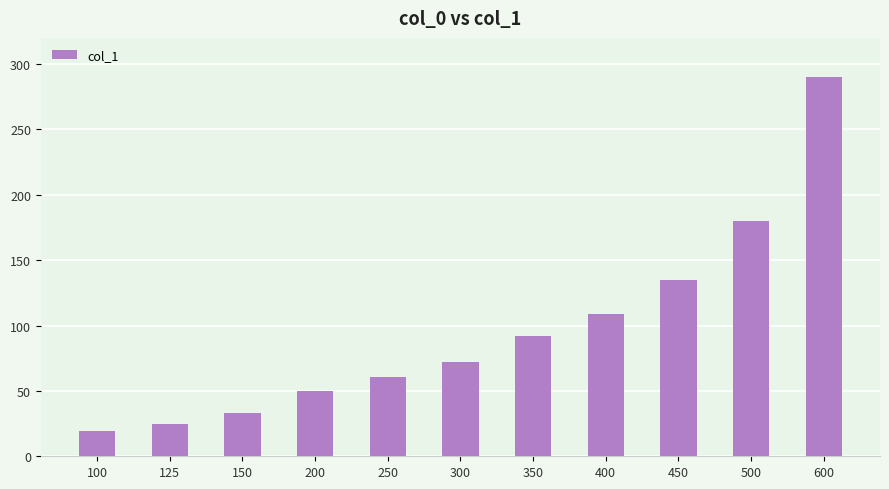

List the labels in order of value, largest first.

600, 500, 450, 400, 350, 300, 250, 200, 150, 125, 100